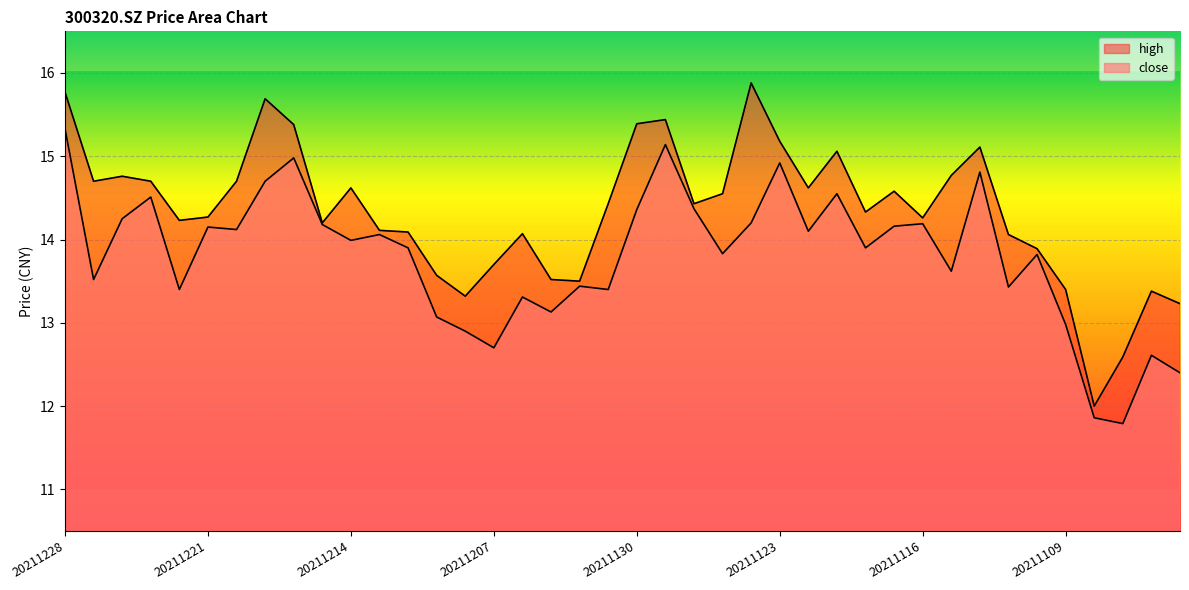

What is the difference between the second highest and second lowest values in the high series?

3.2